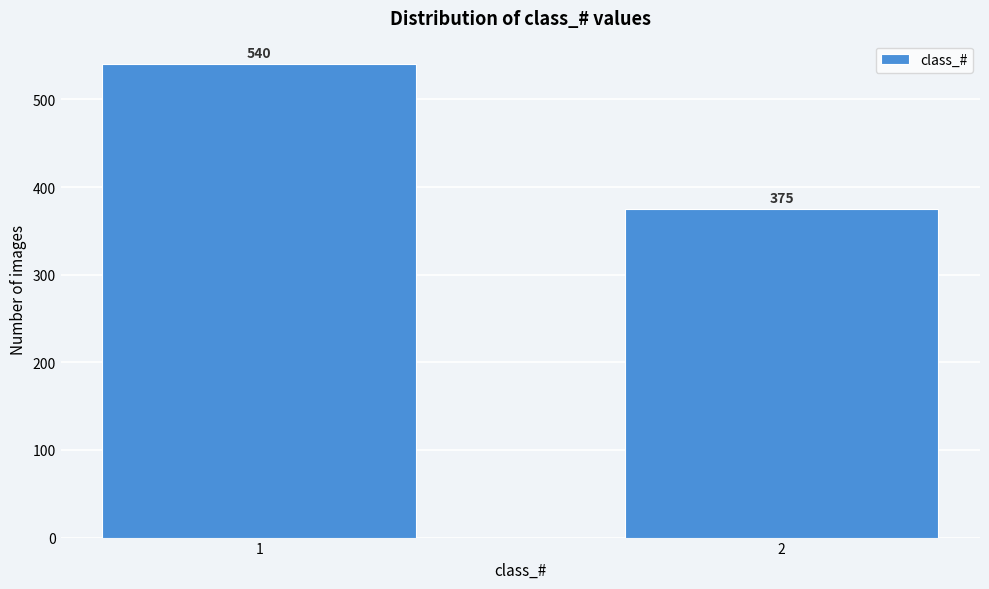

Reading right to left, what are all the values shown in this chart?

2=375	1=540